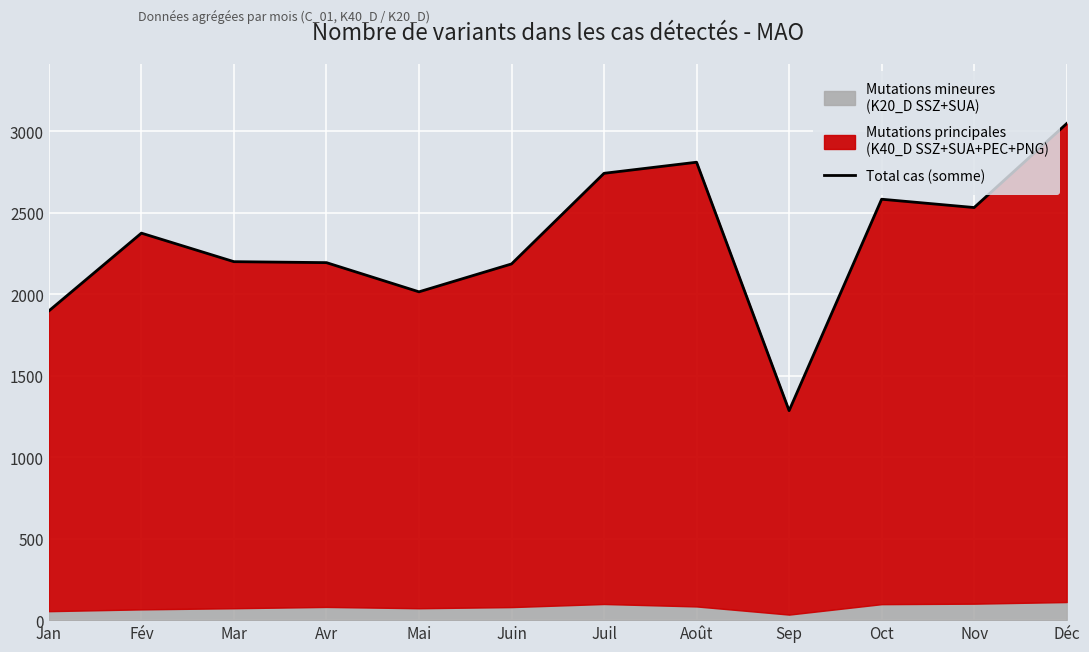

True or false: there are more than 0 points higher than both neighbors.

True